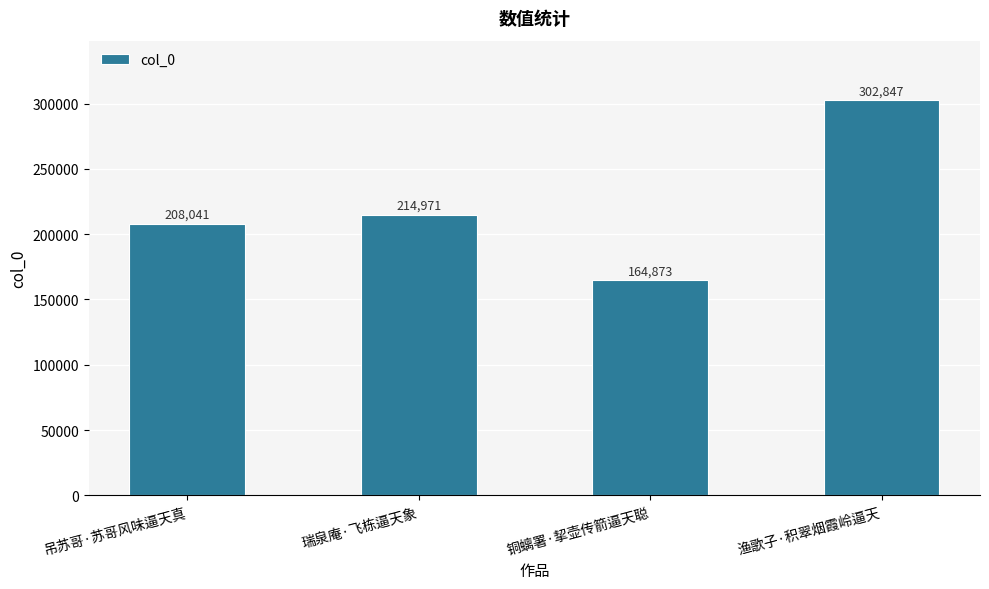

What is the label of the 2nd bar from the left?

瑞泉庵·飞栋逼天象